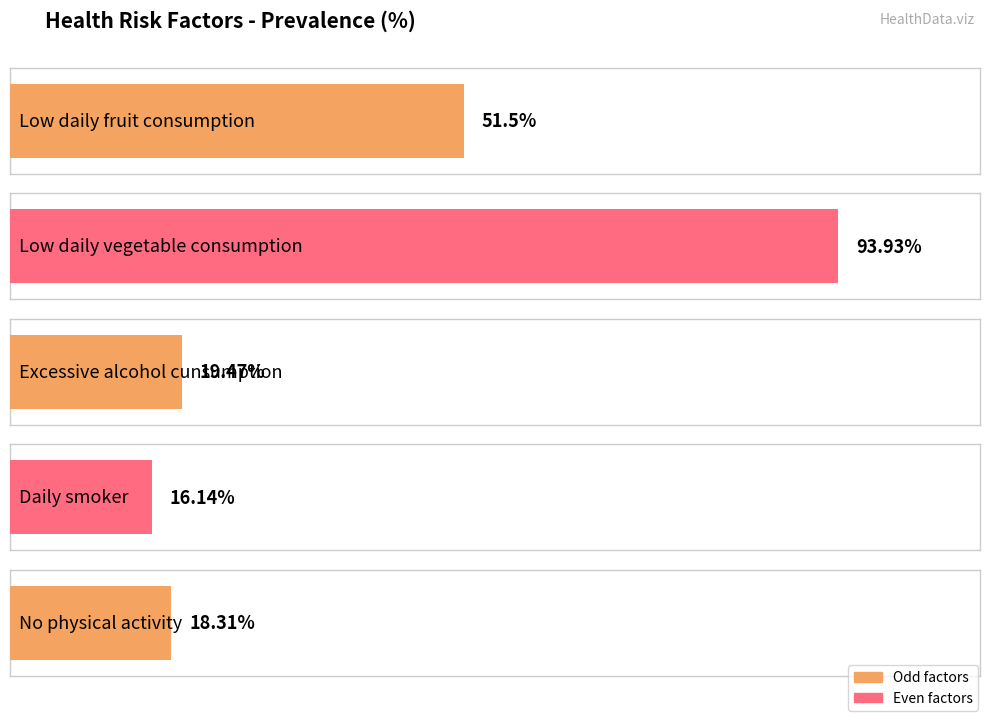

What is the sum of the values at Low daily fruit consumption and Low daily vegetable consumption?

145.4